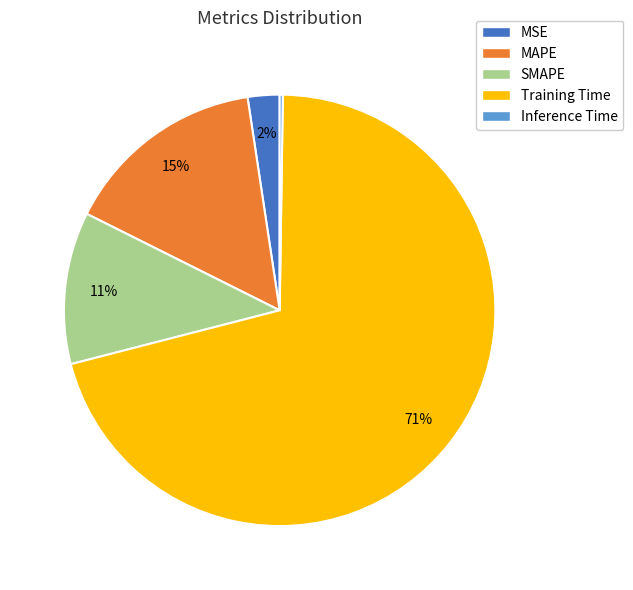

True or false: MAPE accounts for 15% of the total.

True